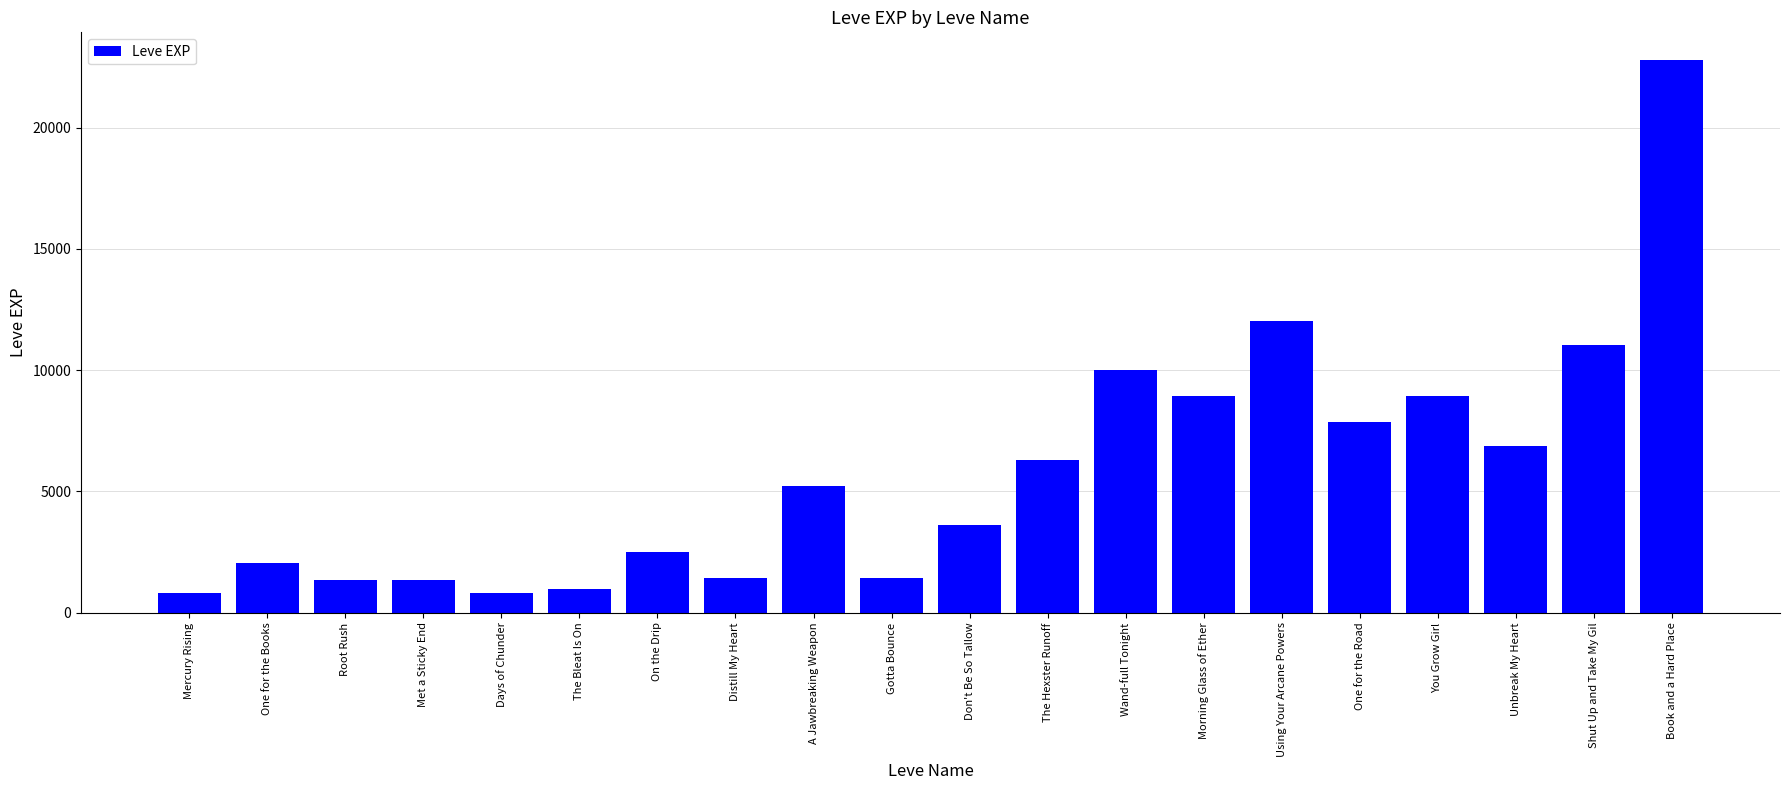

What is the ratio of the value at On the Drip to the value at You Grow Girl?

0.3